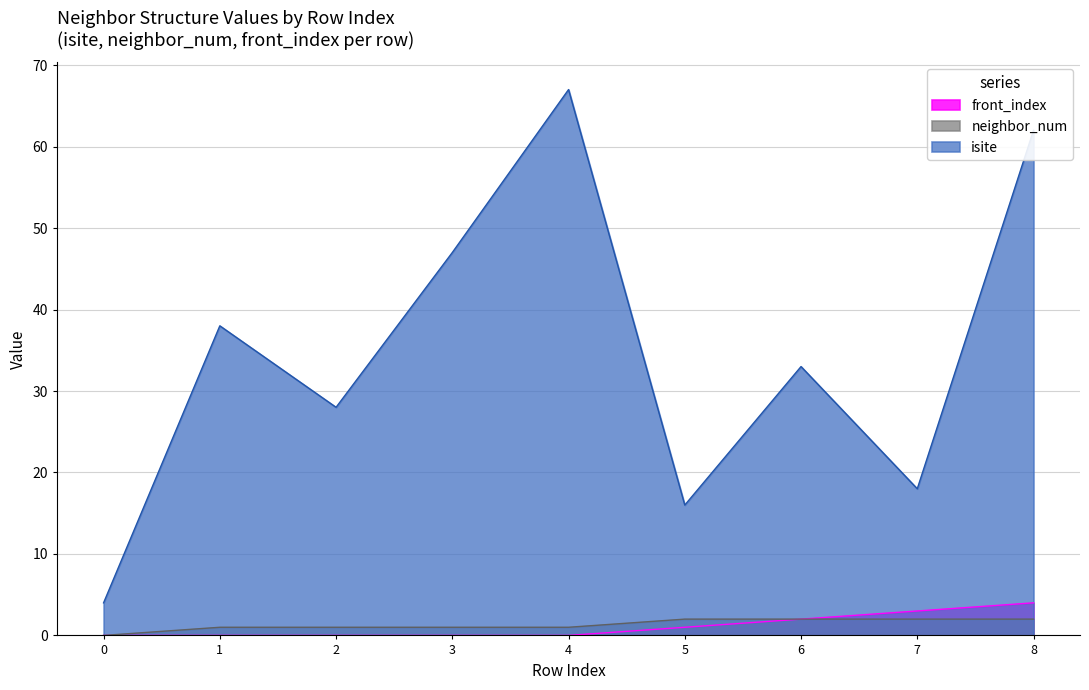

Reading right to left, list all the values displayed in this chart.

isite: 62	18	33	16	67	47	28	38	4
neighbor_num: 2	2	2	2	1	1	1	1	0
front_index: 4	3	2	1	0	0	0	0	0